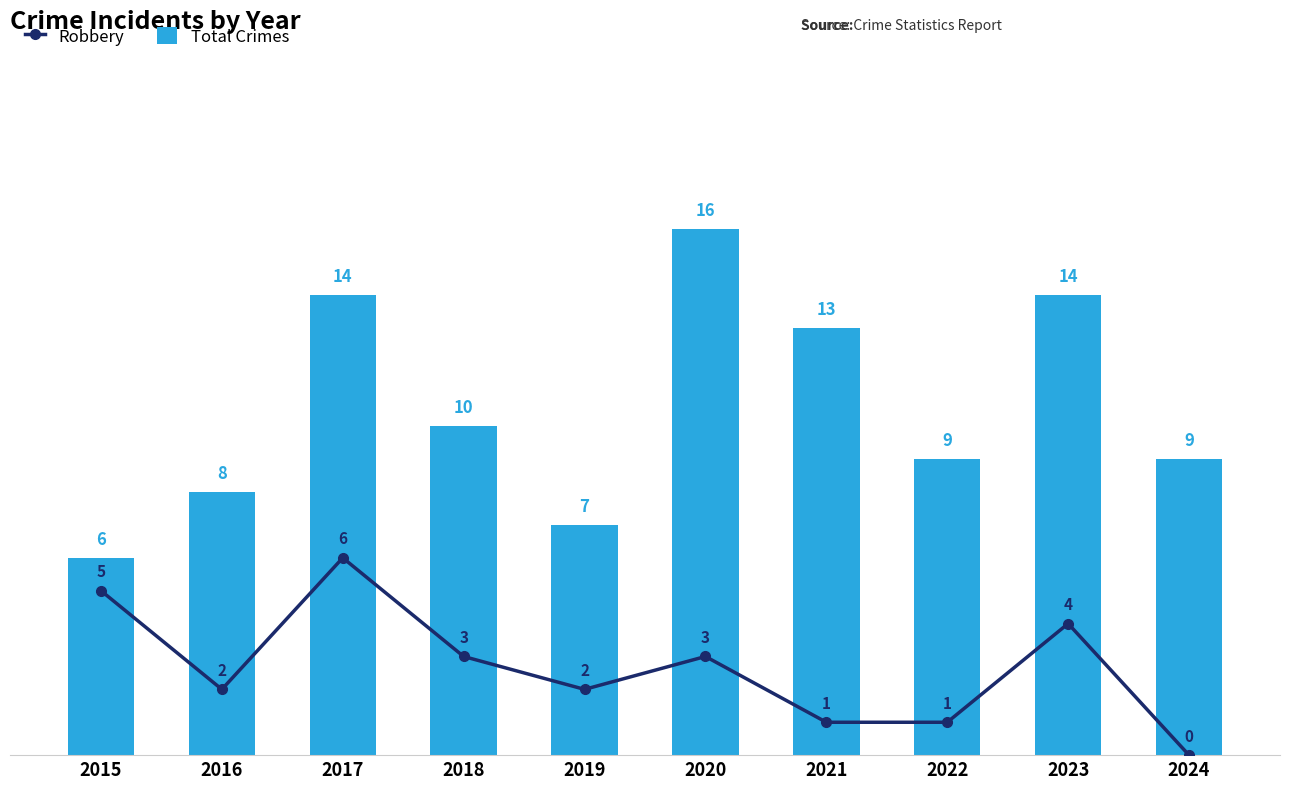

Rank the series by their maximum value, from highest to lowest.

Total Crimes, Robbery